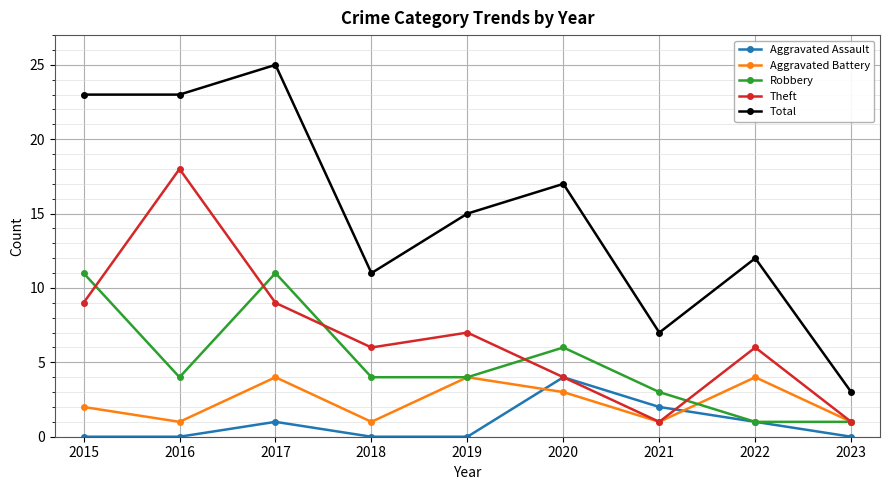

What is the spread (max minus min) of values at 2020?

14